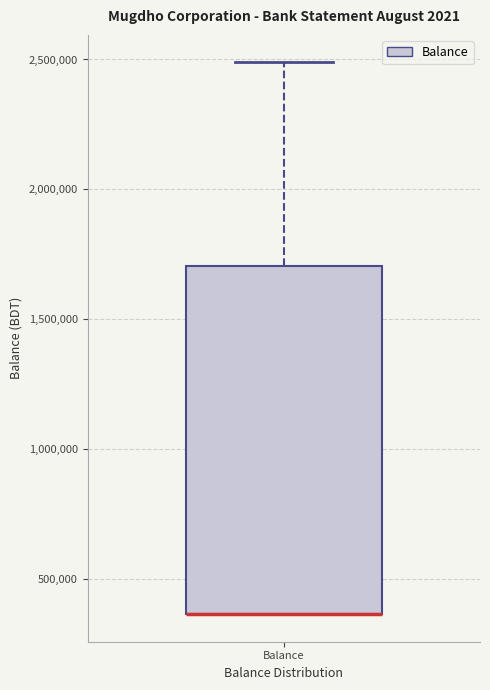

Read this box plot against the y-axis: the position of the median line, the range covered by the box, and the ends of both whiskers. The values are not printed on the chart, so give them approximately, as read against the axis.

median 350000 (drawn on the box's lower edge), box 350000 to 1700000, whiskers 350000 to 2500000